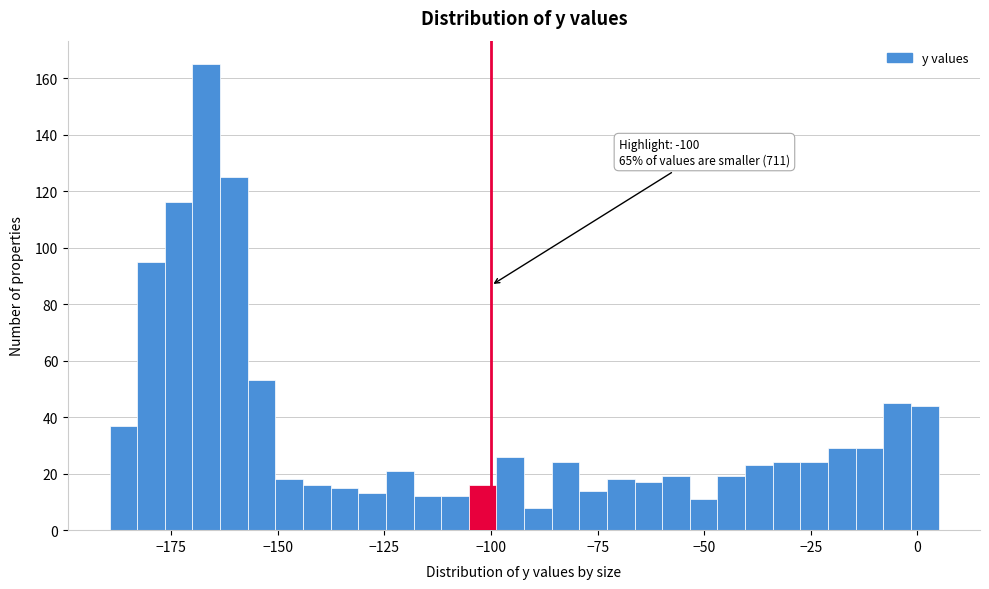

Read against the x-axis, roughly where is the centre of the tallest bar?

-165